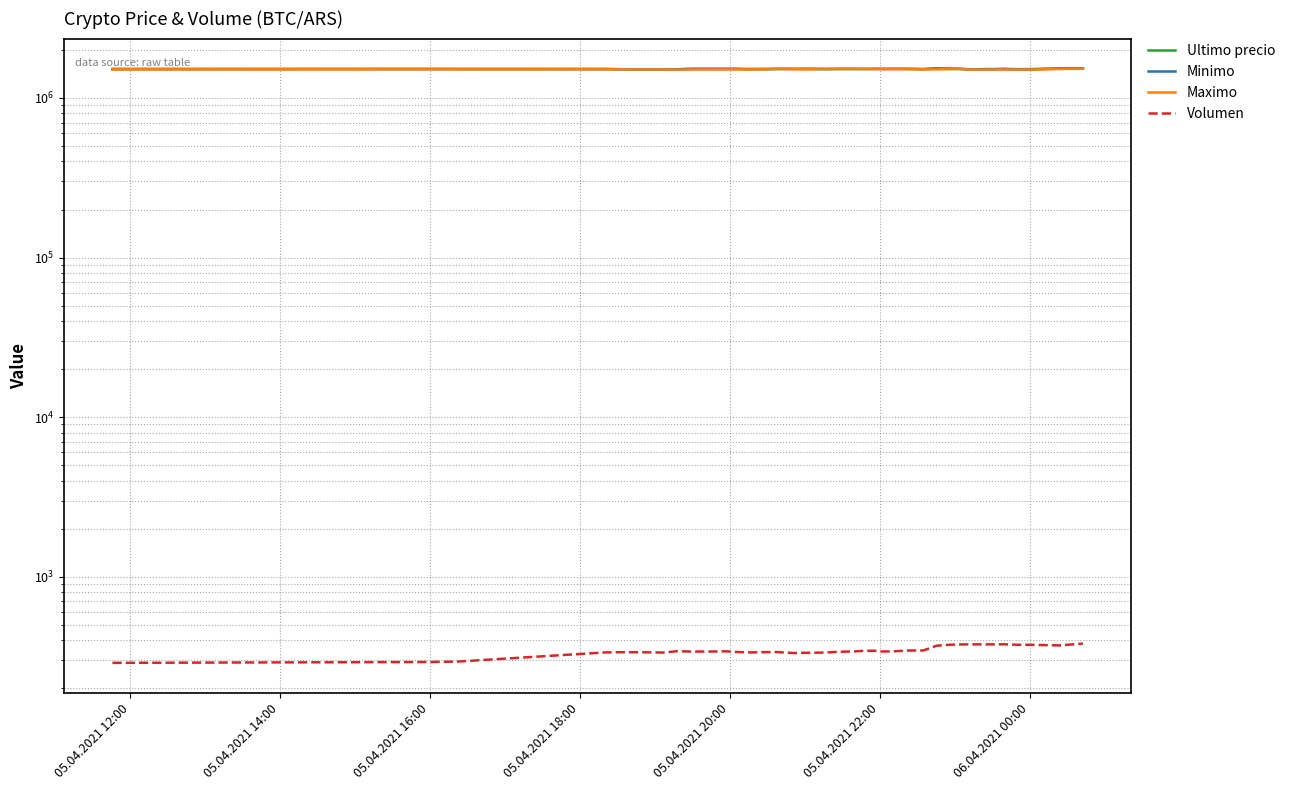

Where is the first local minimum for Minimo?

05.04.2021 14:00